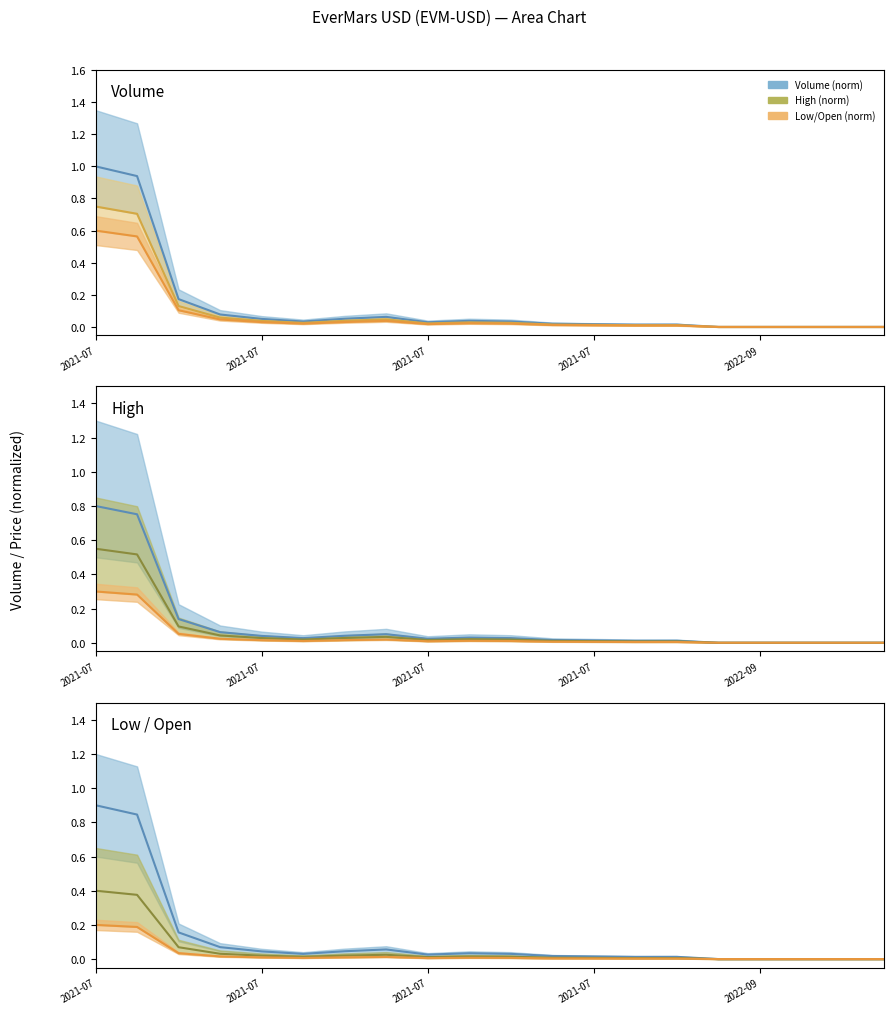

What is the highest value of the Volume (norm) series?

0.9